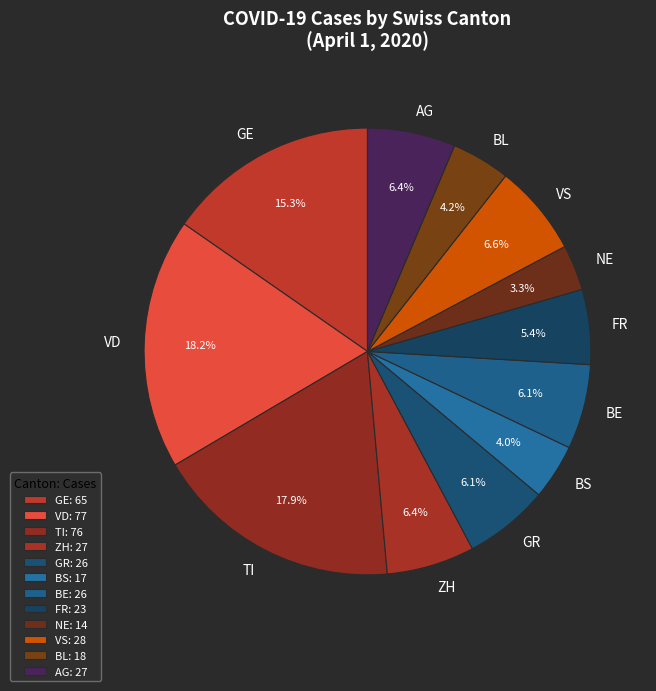

Count the number of slices in the pie.

12